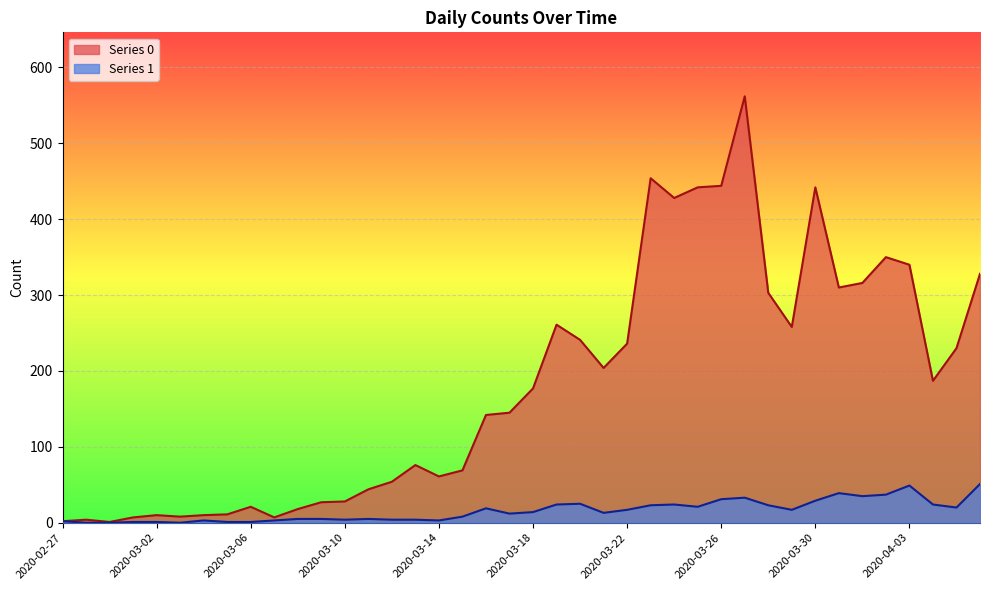

True or false: Series 1 has a value of 12 at 2020-03-17.

True